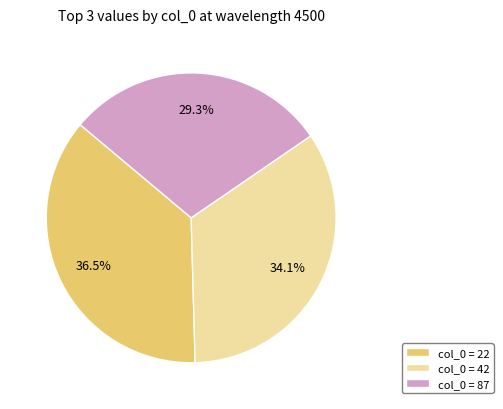

To the nearest percent, what is the difference between the largest and smallest slice percentages?

7%